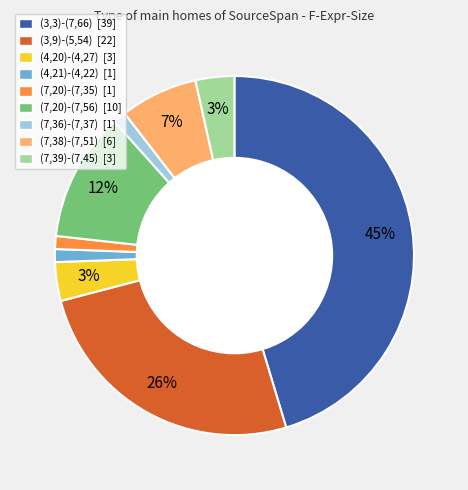

Is the sum of (3,3)-(7,66) [39] and (7,36)-(7,37) [1] greater than half?

No